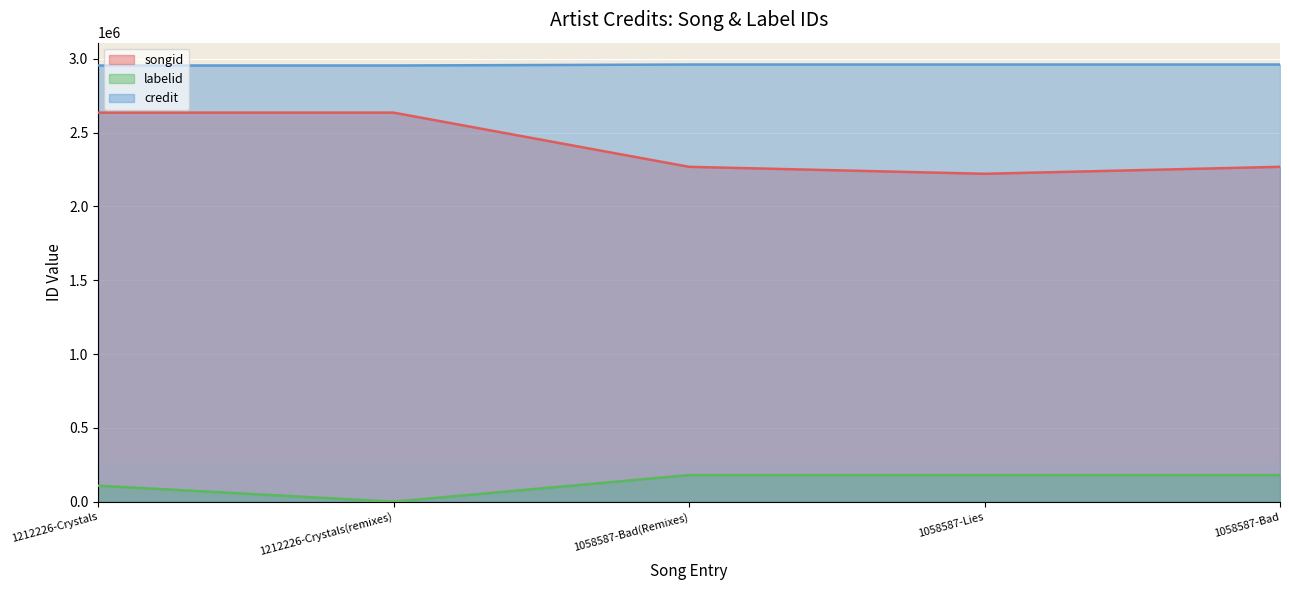

Rank the series by their average value, from highest to lowest.

credit, songid, labelid